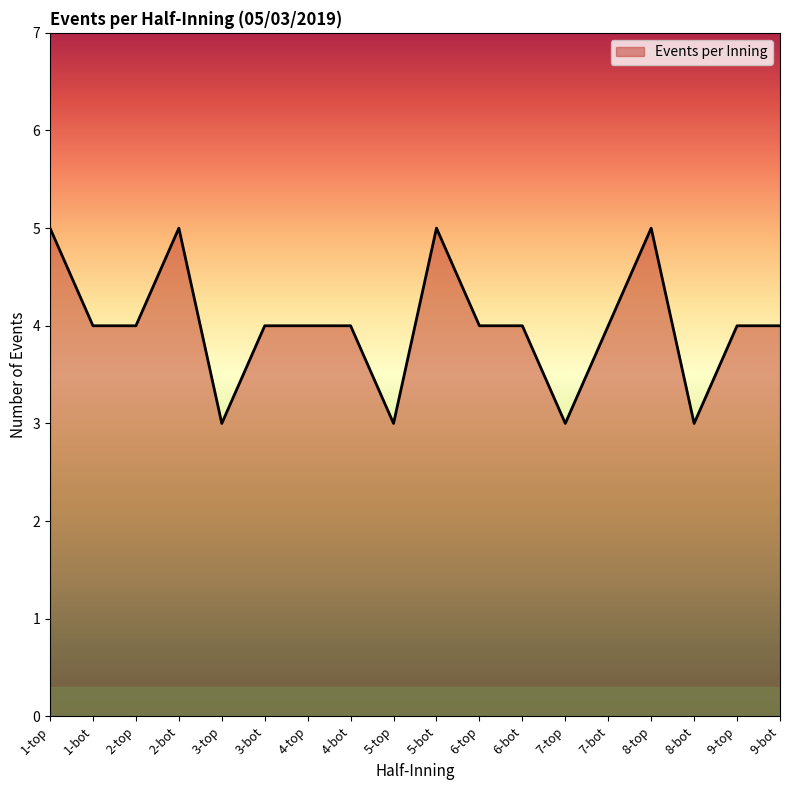

The chart shows a value of 4 at 4-bot. True or false?

True